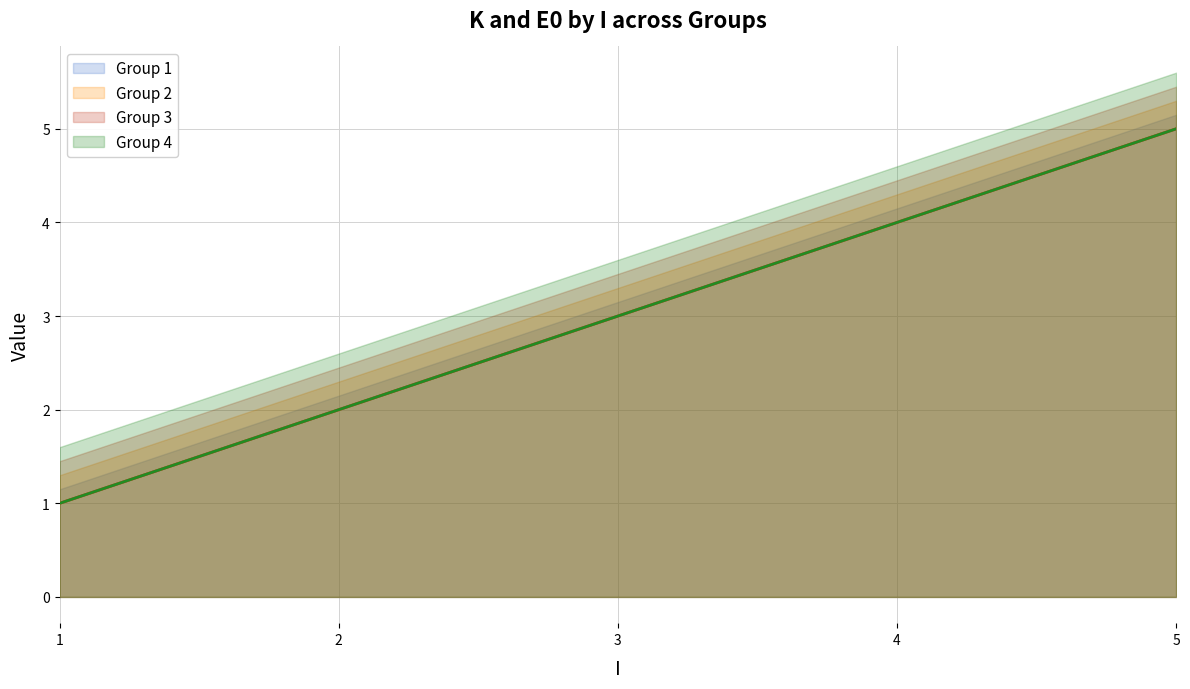

List the labels in order of K – Group 4 value, largest first.

5, 4, 3, 2, 1